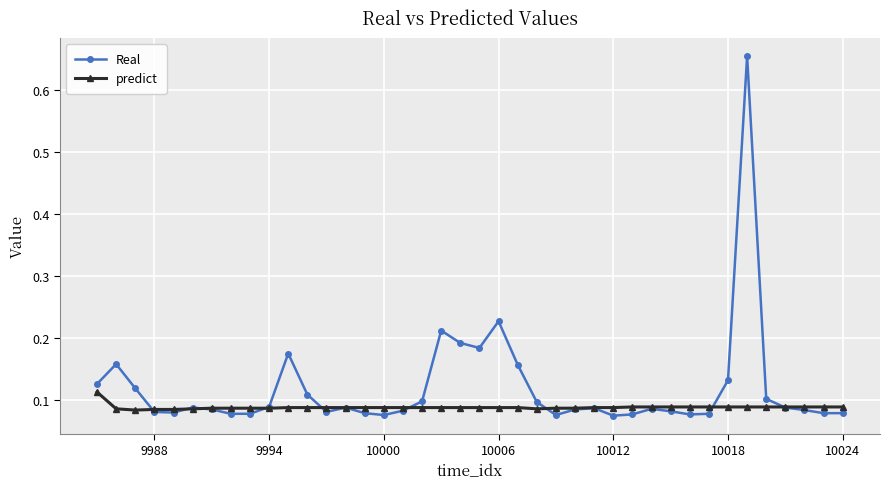

Rank the series by their average value, from highest to lowest.

Real, predict